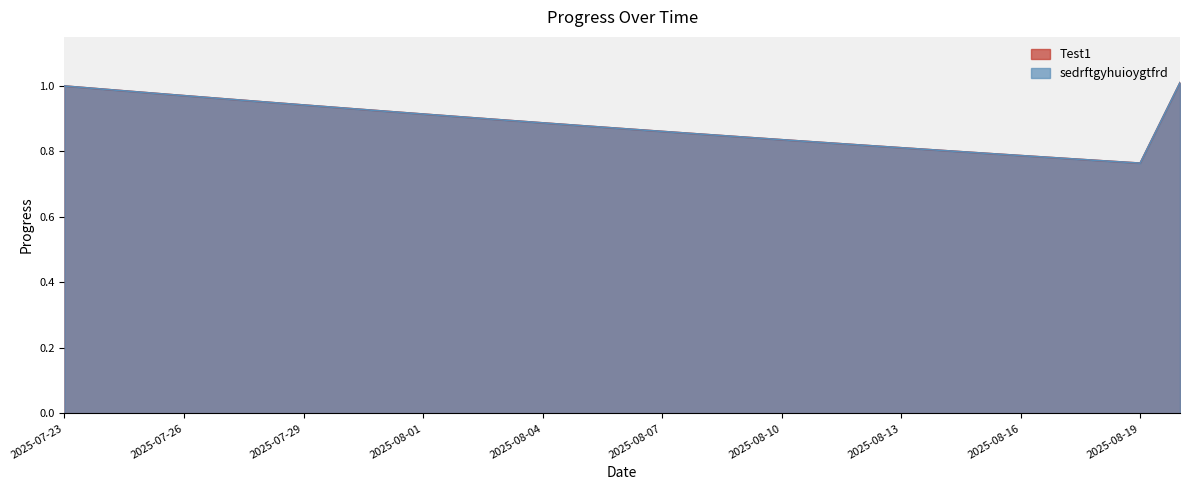

What is the difference between the second highest and minimum values in the Test1 series?

0.2